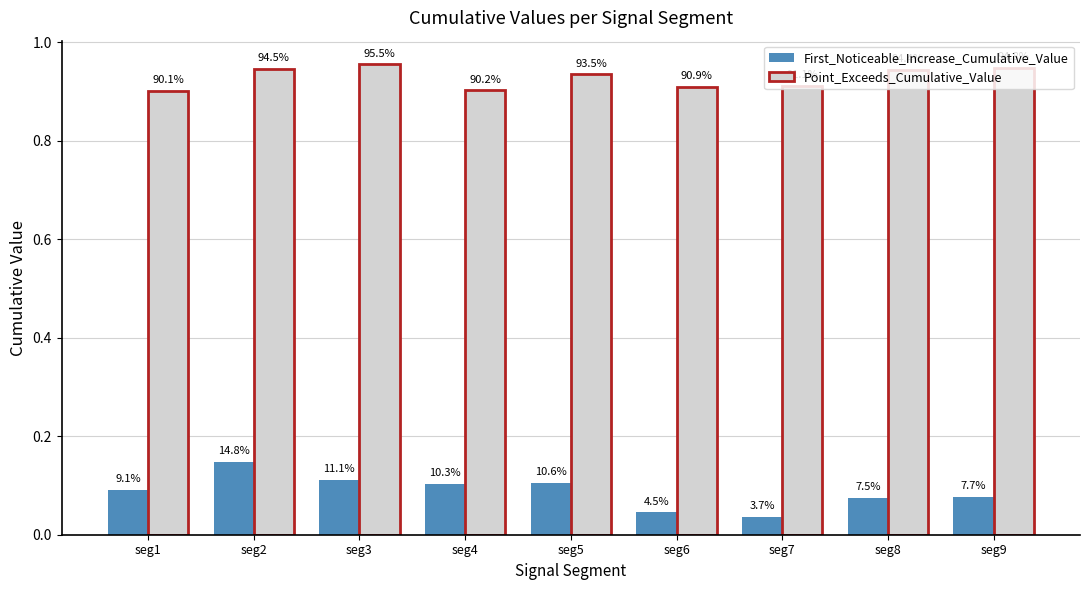

Reading left to right, list all the values displayed in this chart.

First_Noticeable_Increase_Cumulative_Value: seg1=0.1	seg2=0.1	seg3=0.1	seg4=0.1	seg5=0.1	seg6=0.0	seg7=0.0	seg8=0.1	seg9=0.1
Point_Exceeds_Cumulative_Value: seg1=0.9	seg2=0.9	seg3=1.0	seg4=0.9	seg5=0.9	seg6=0.9	seg7=0.9	seg8=0.9	seg9=0.9